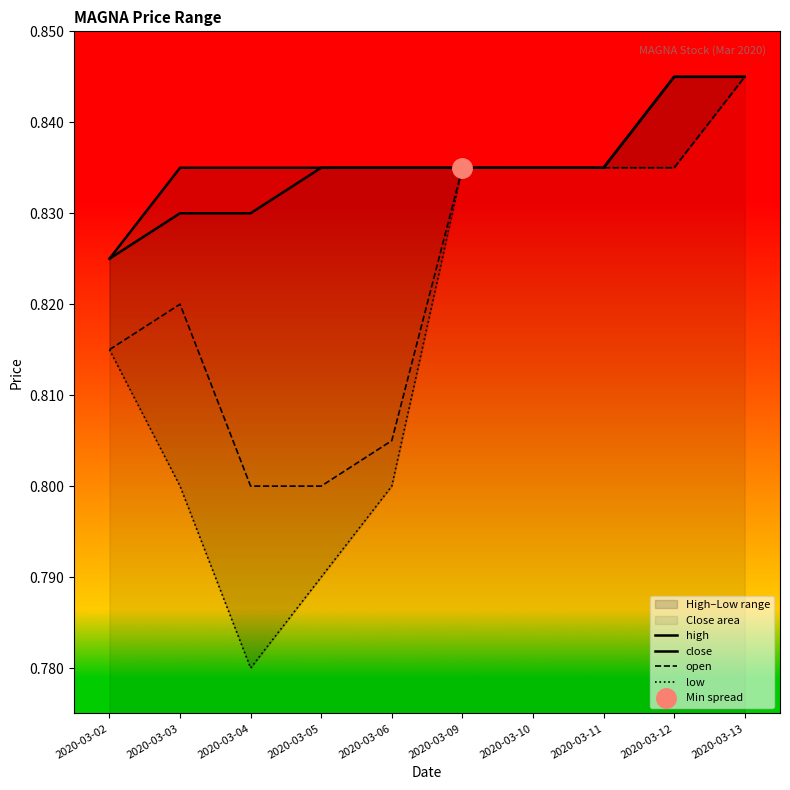

What is the total value across all series at 2020-03-12?

3.4